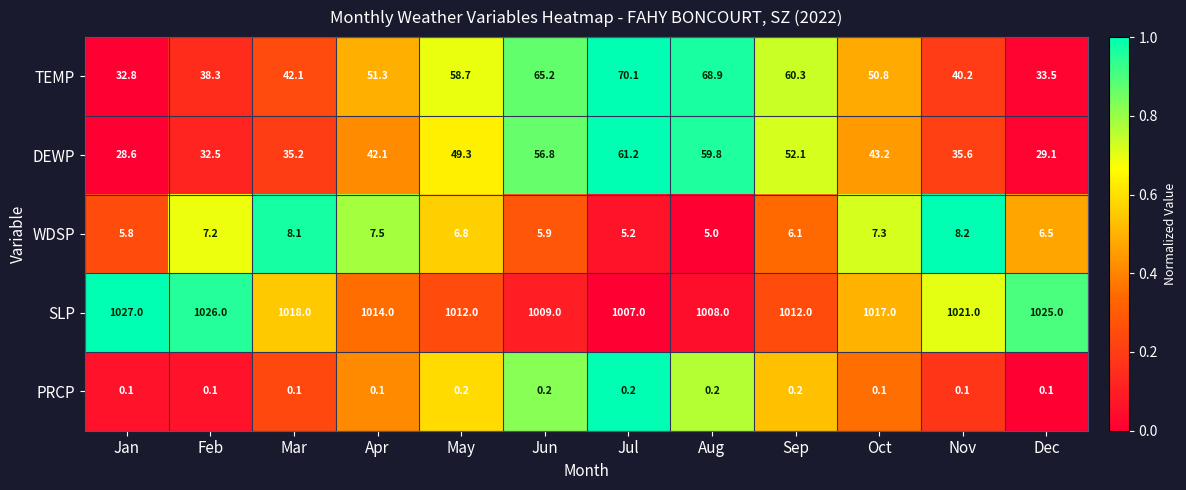

How many categories are shown in the chart?

12